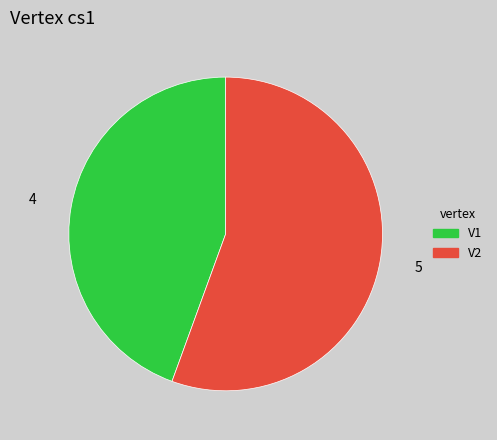

How many slices are in this pie chart?

2